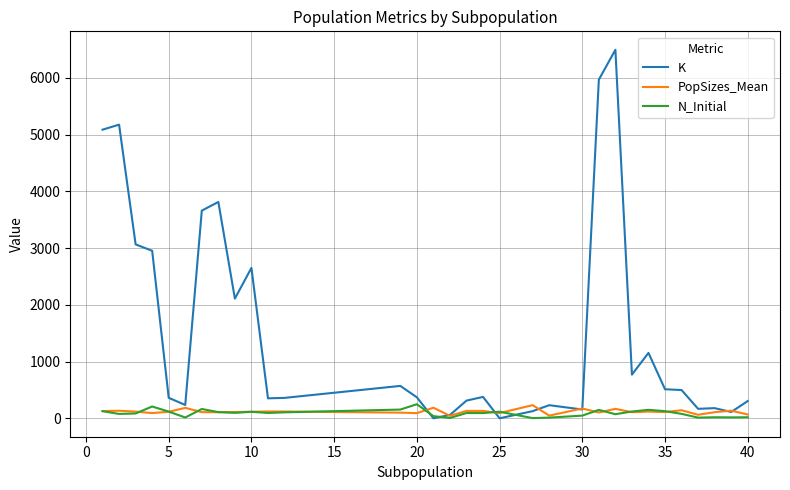

What is the highest value of the N_Initial series?

248.0